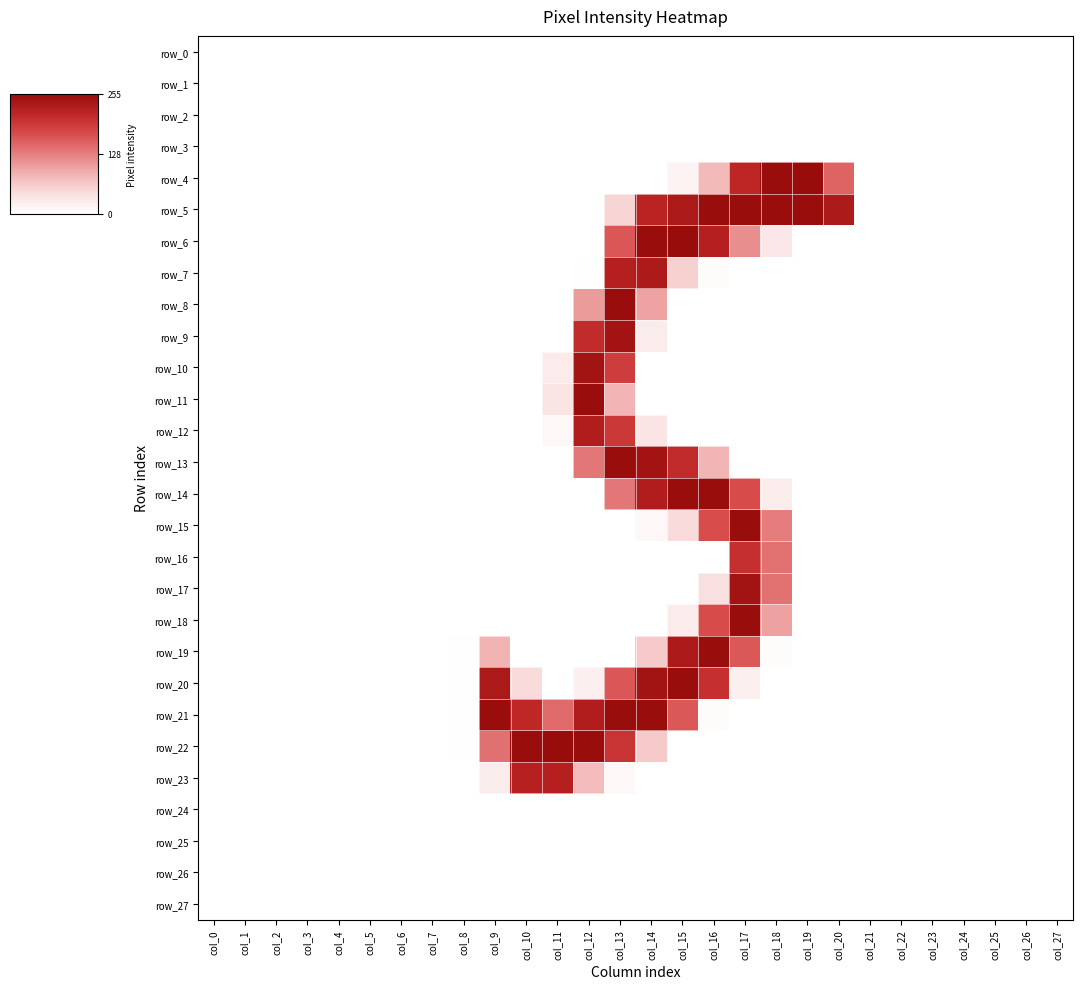

The value of row_7 at col_10 is 75. True or false?

False